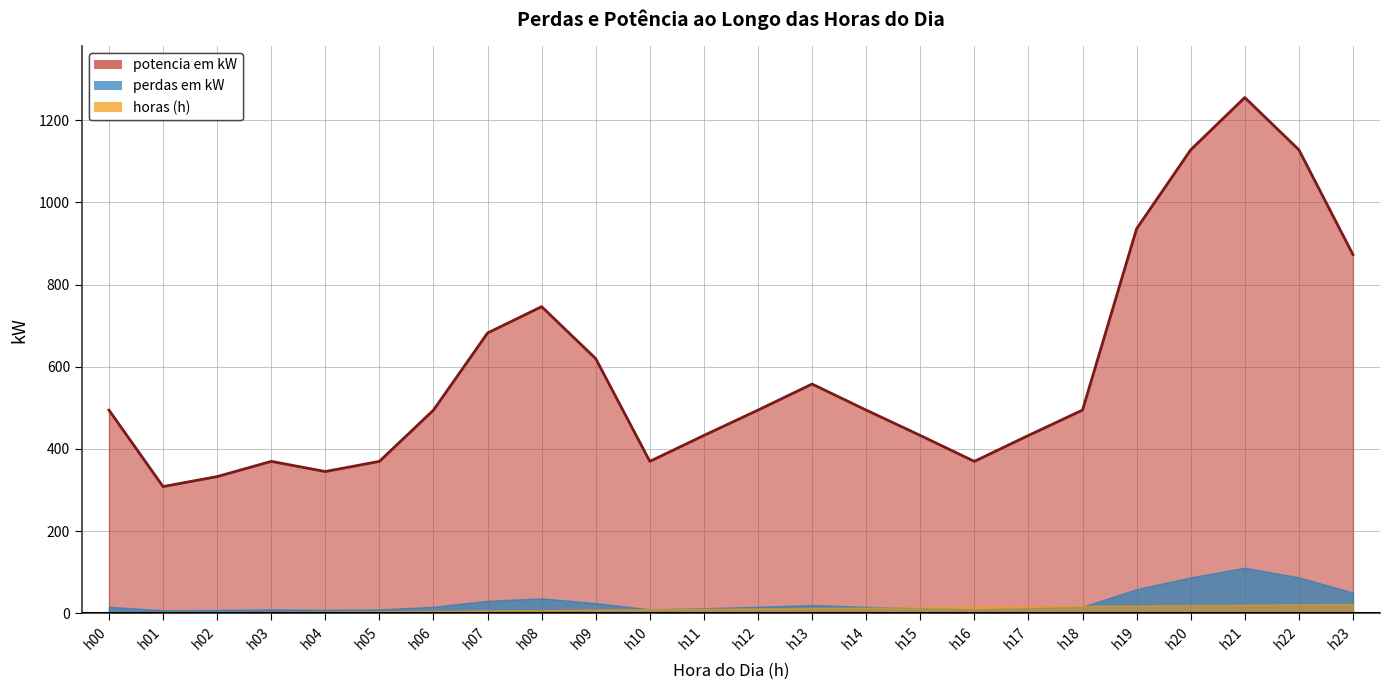

Where is the first local minimum for perdas em kW?

1